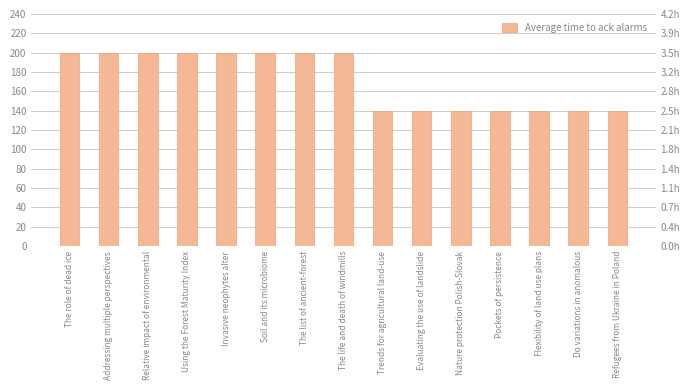

Which label corresponds to the smallest value in the chart?

Trends for agricultural land-use